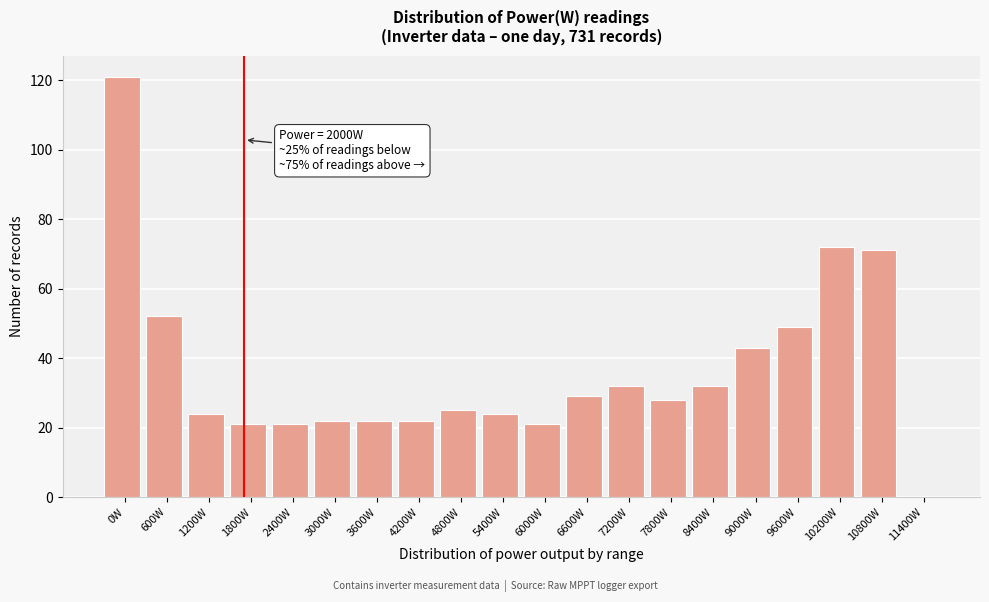

Reading right to left, transcribe all the data shown in this chart.

11400W=0	10800W=71	10200W=72	9600W=49	9000W=43	8400W=32	7800W=28	7200W=32	6600W=29	6000W=21	5400W=24	4800W=25	4200W=22	3600W=22	3000W=22	2400W=21	1800W=21	1200W=24	600W=52	0W=121